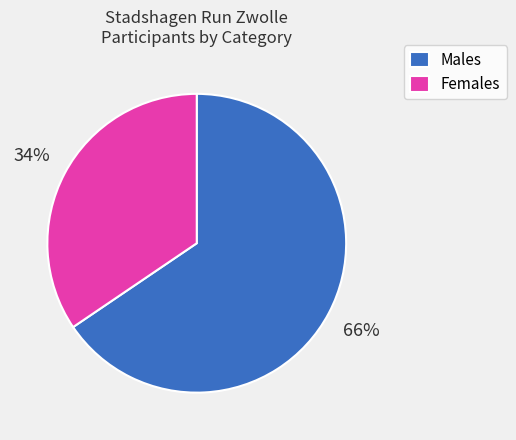

How many segments does this pie chart have?

2